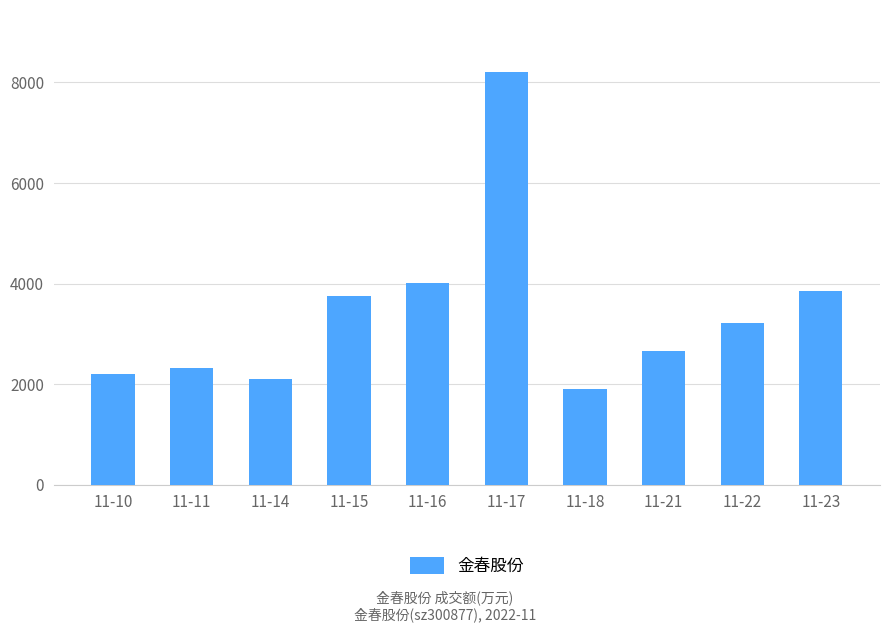

Does the chart contain any negative values?

No